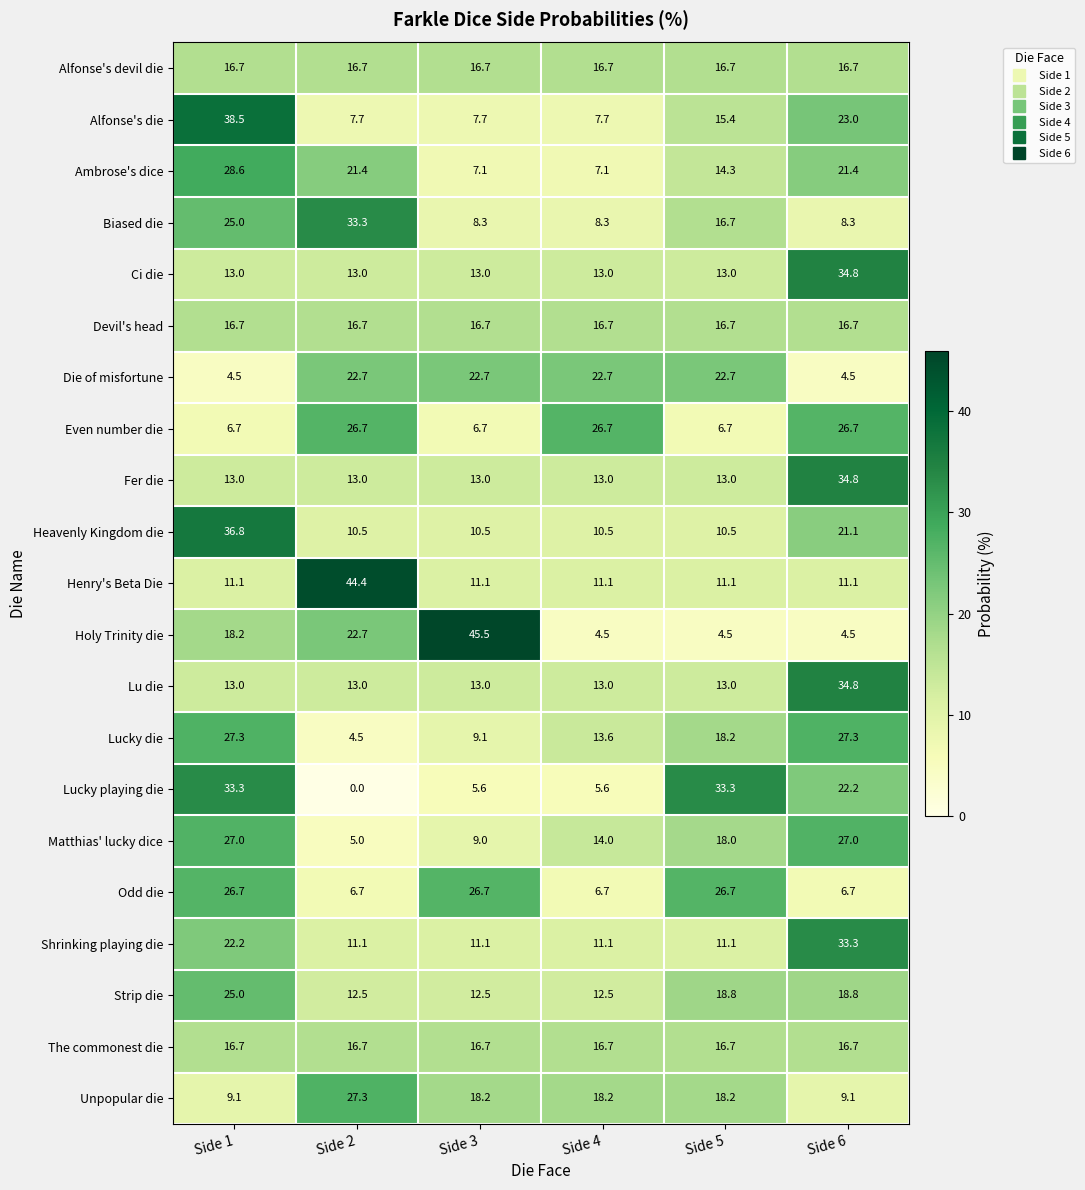

What is the difference between the second highest and second lowest values in the Lucky die series?

18.2